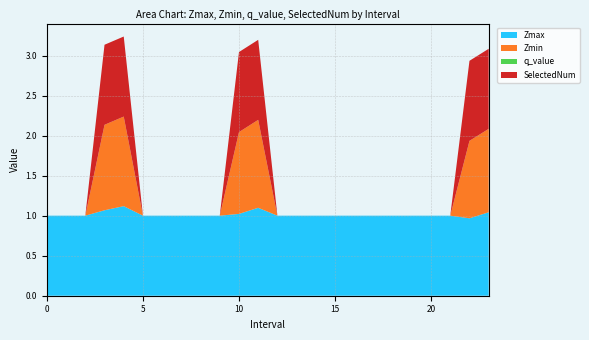

What is the maximum value for Zmax?

1.1